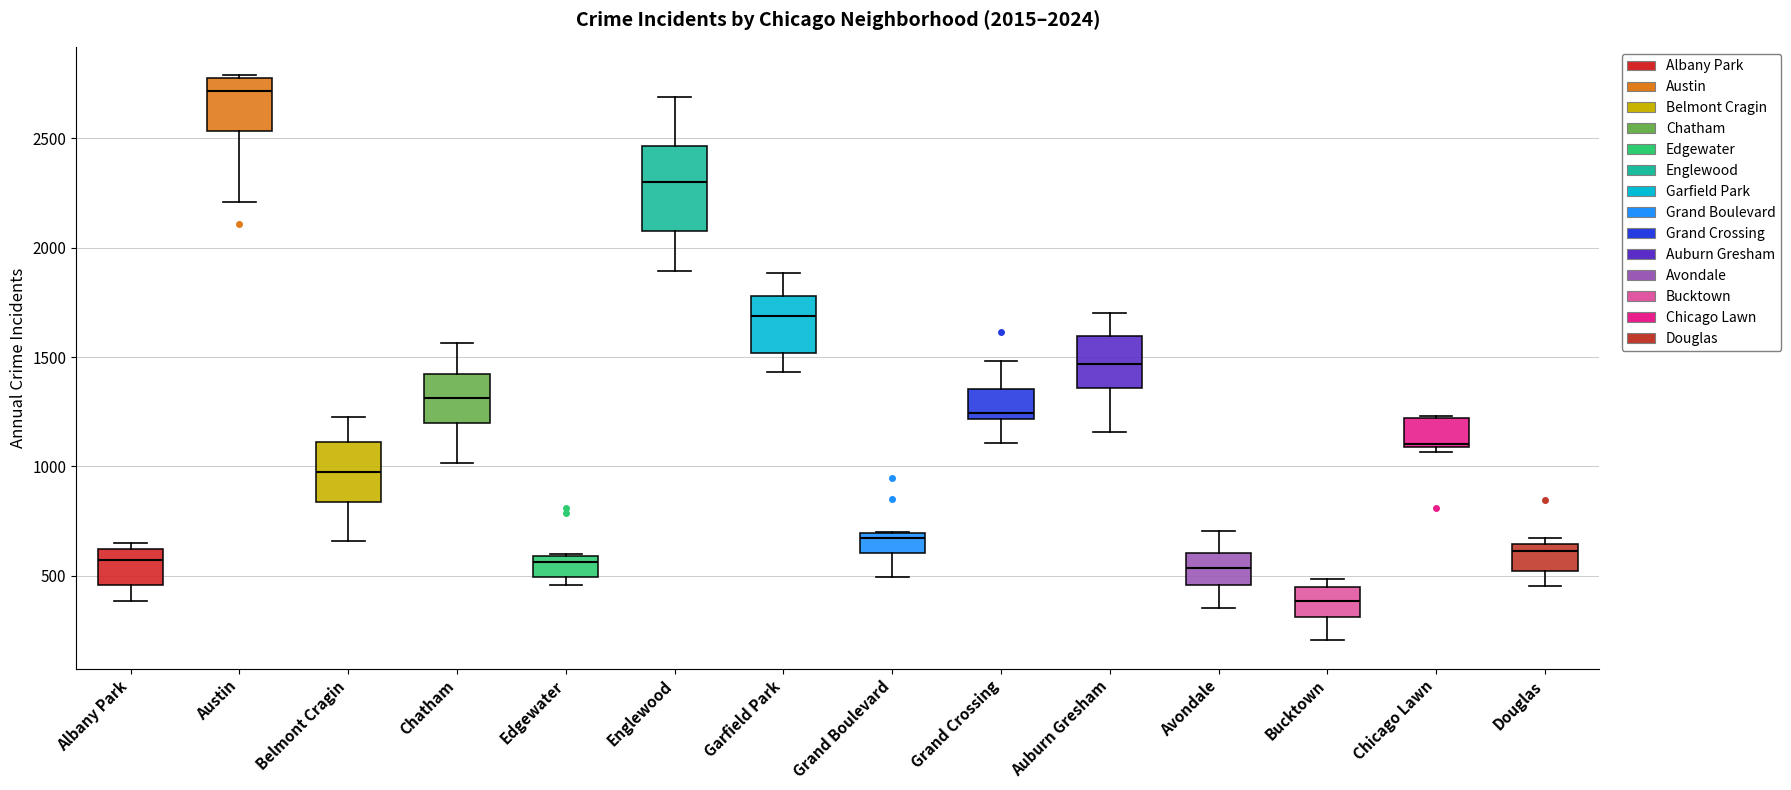

Which box is the tallest, from its lower edge to its upper edge?

Englewood